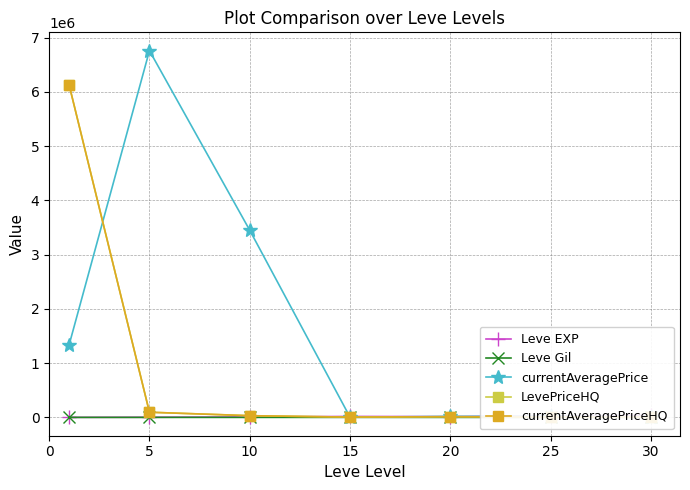

What are all the series names shown in the legend?

Leve EXP, Leve Gil, currentAveragePrice, LevePriceHQ, currentAveragePriceHQ